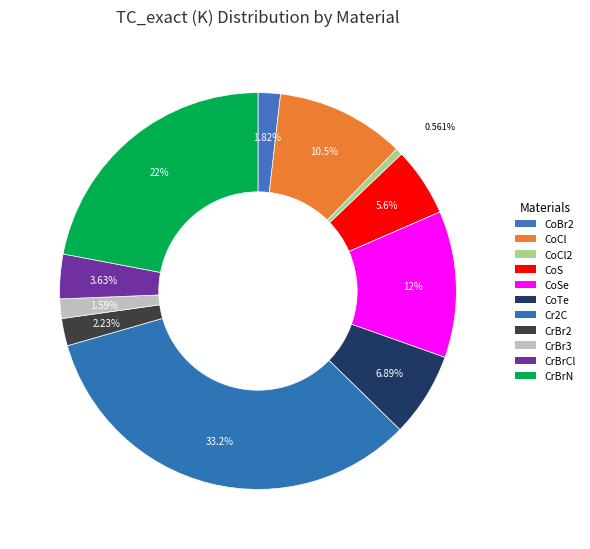

To the nearest percent, what is the difference between the largest and smallest slice percentages?

33%